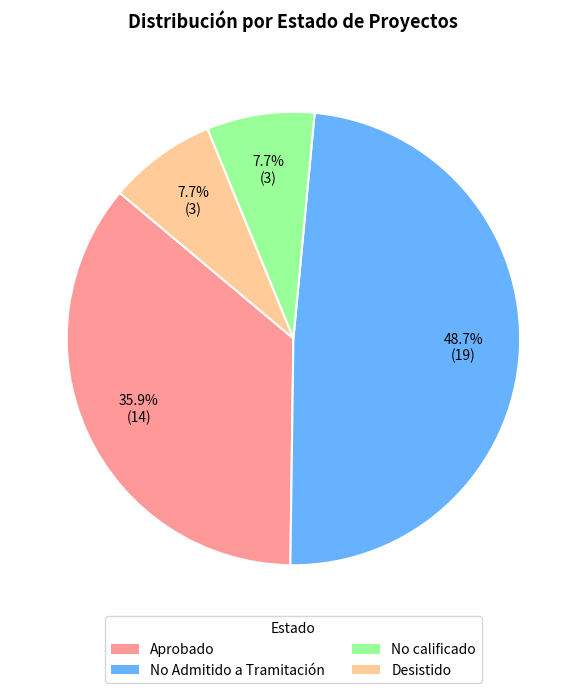

Between Aprobado and No calificado, which is larger?

Aprobado